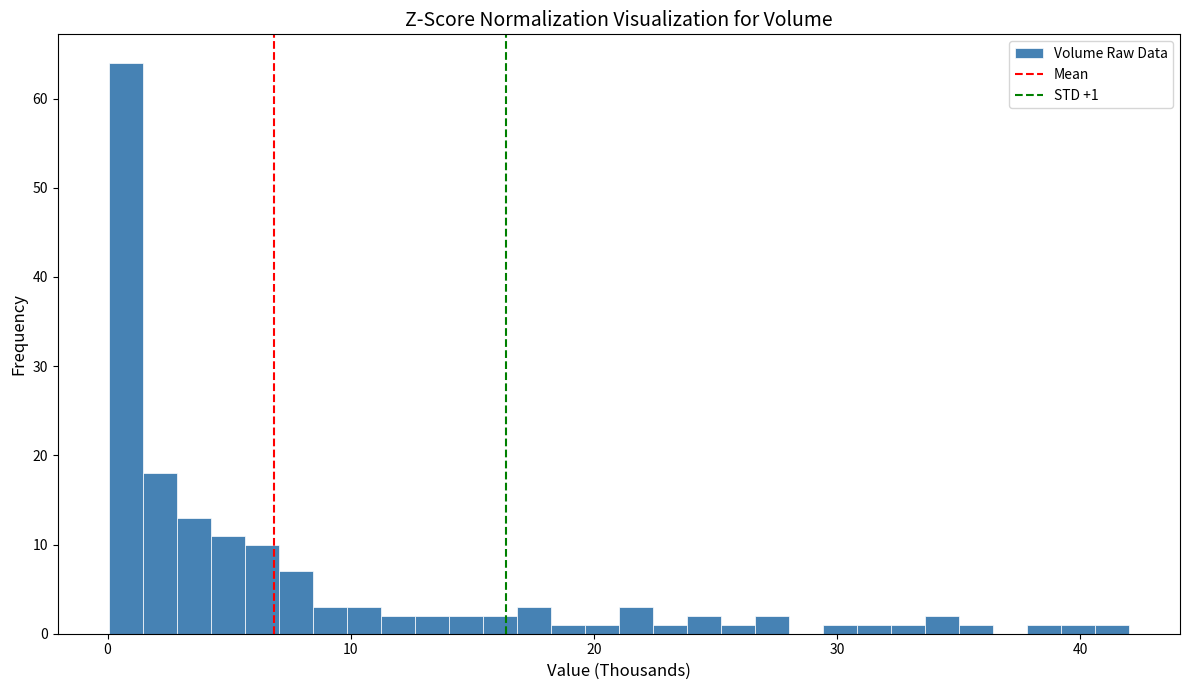

Read against the x-axis, roughly where is the centre of the tallest bar?

1